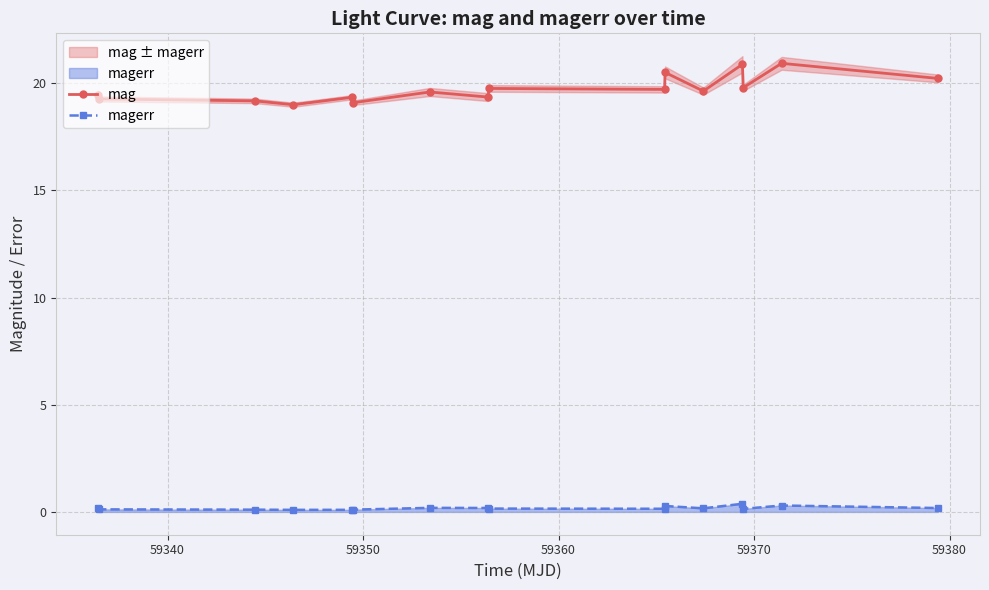

True or false: magerr and mag cross at least once.

False